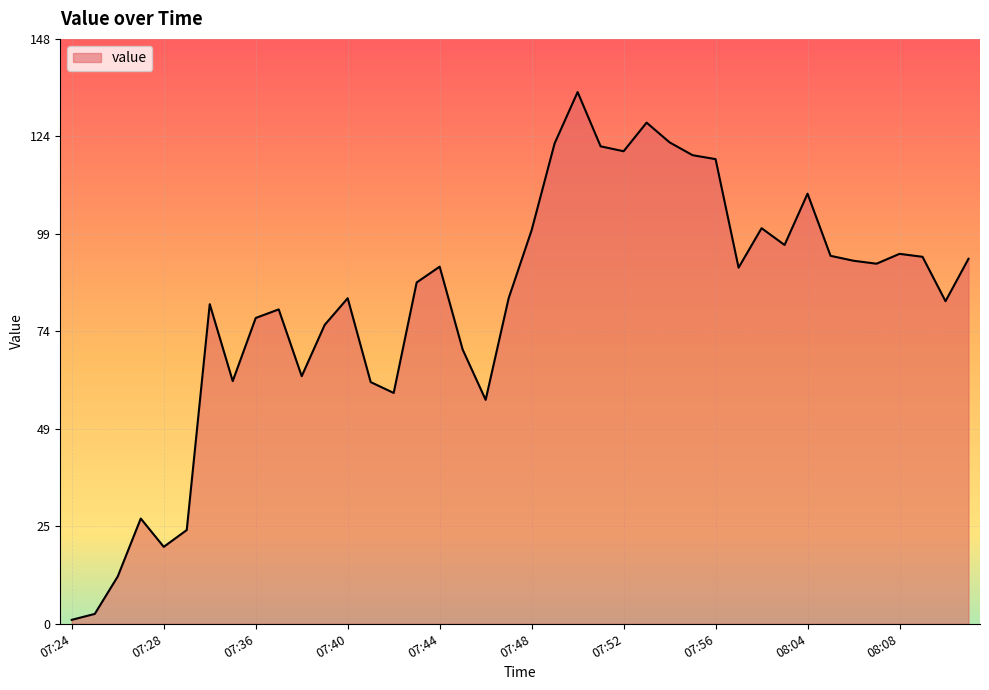

What is the maximum value shown in the chart?

134.8